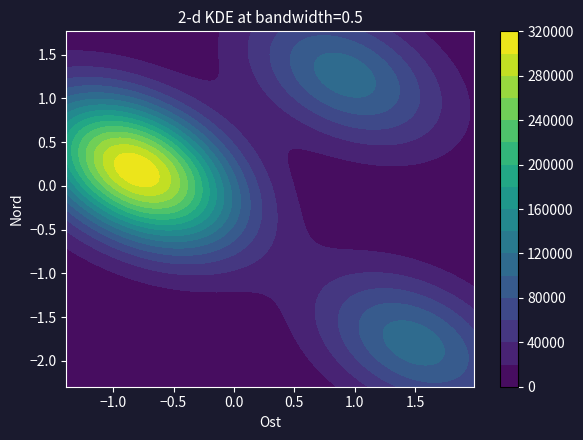

How many positive values are there?

3